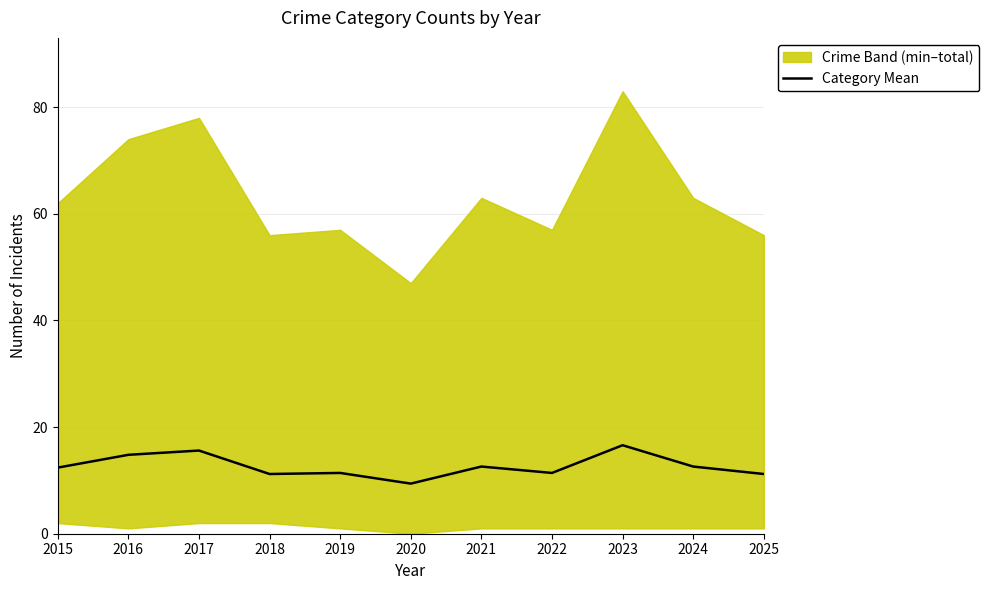

What is the value of the 6th point from the left?

9.4